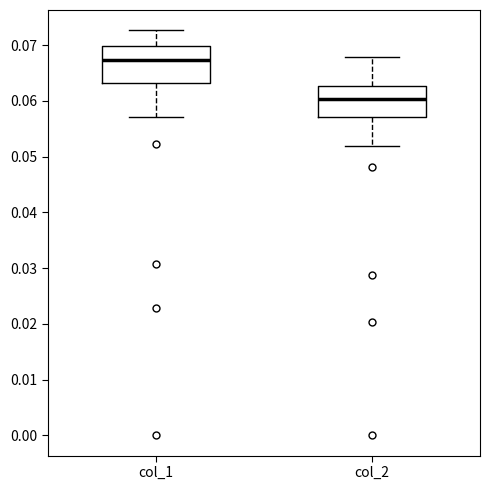

Which box is the tallest, from its lower edge to its upper edge?

col_1